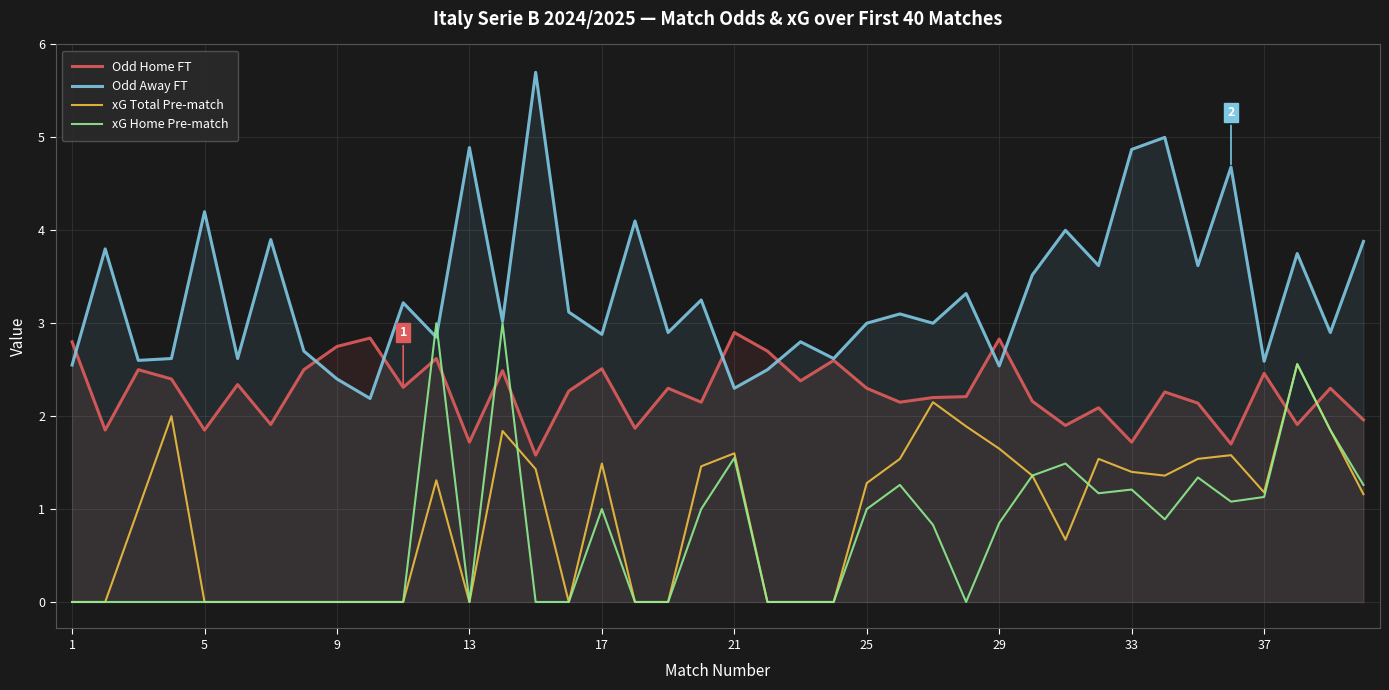

What is the total value across all series at 25?

7.6